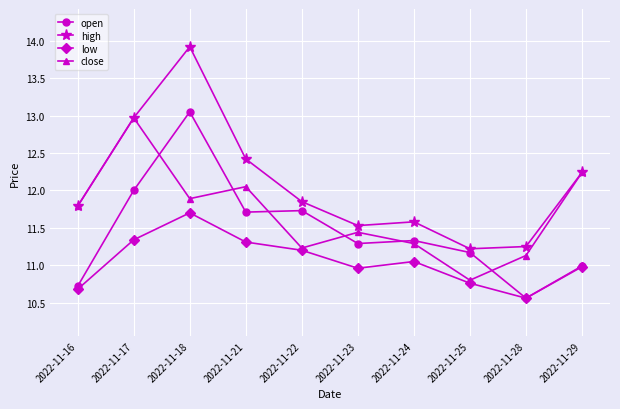

What is the minimum value shown in the chart?

10.6